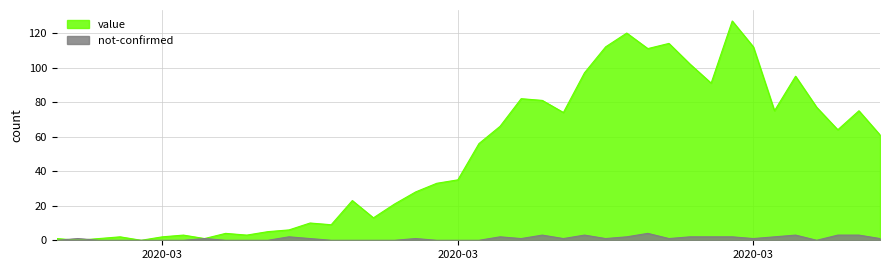

Which series has the widest spread of values?

value